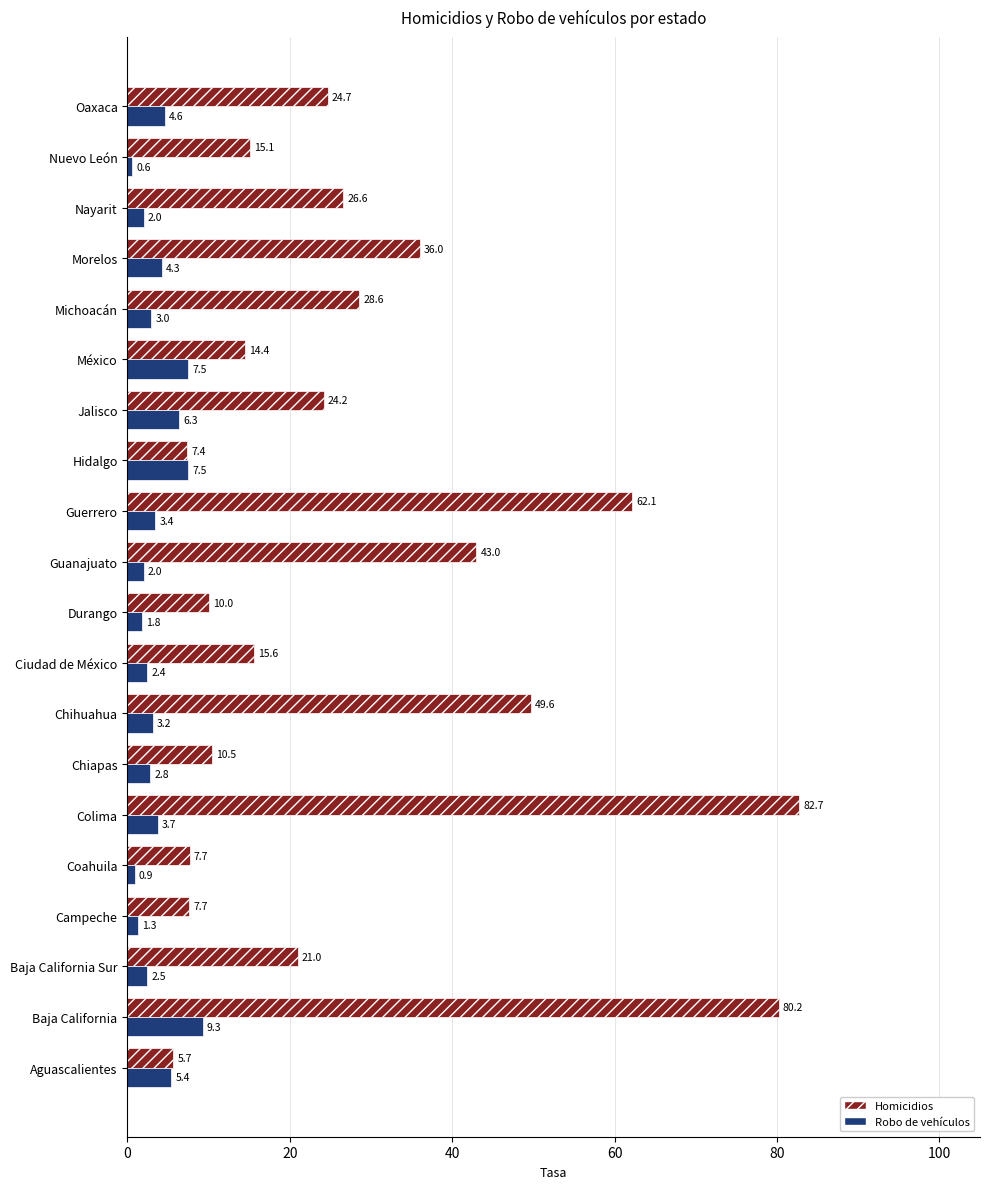

The Homicidios series shows 28.6 at Michoacán. True or false?

True